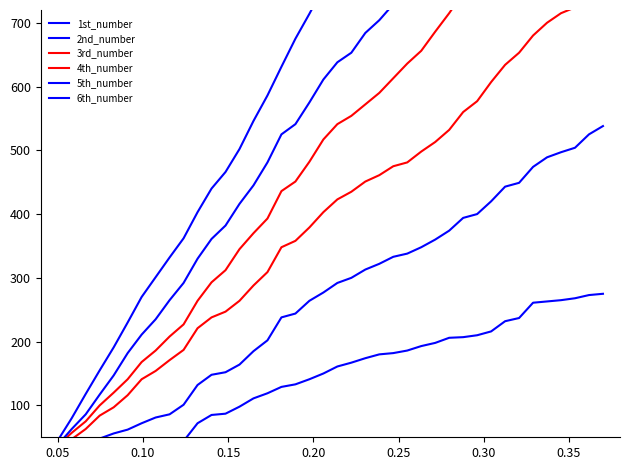

At how many categories does at least one series exceed 207?

35